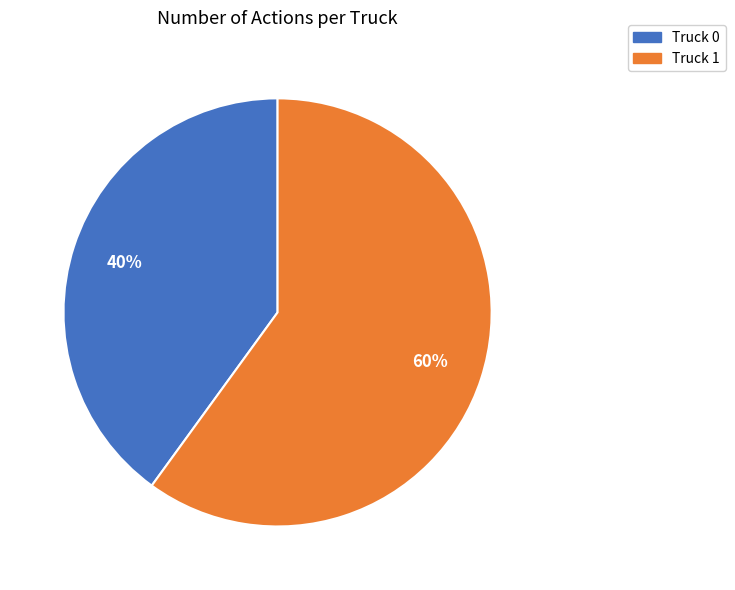

How many segments does this pie chart have?

2